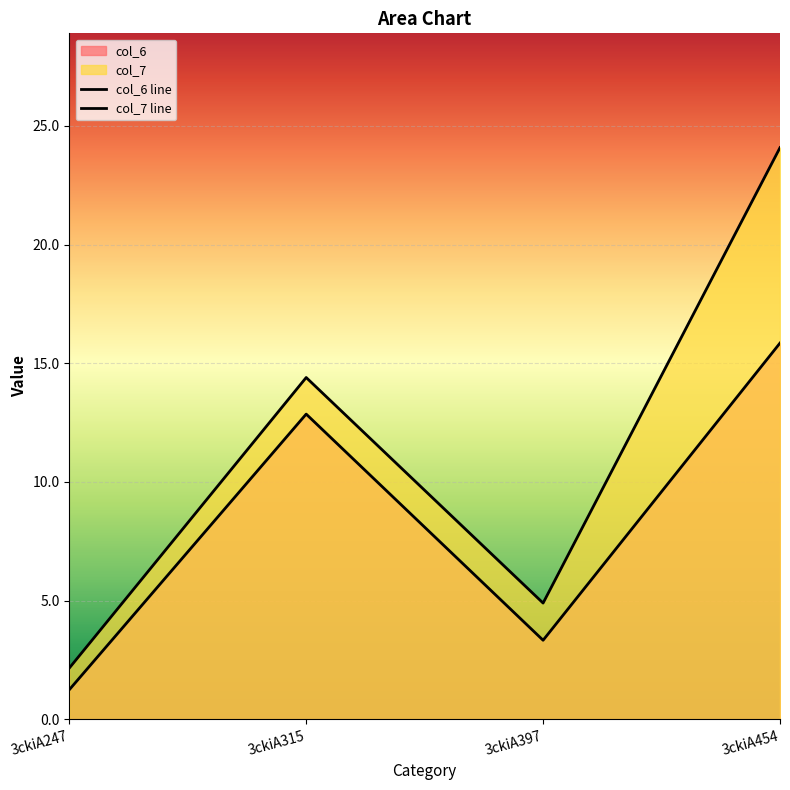

Reading left to right, what are all the values shown in this chart?

col_6: 1.2	12.9	3.3	15.8
col_7: 2.2	14.4	4.9	24.1